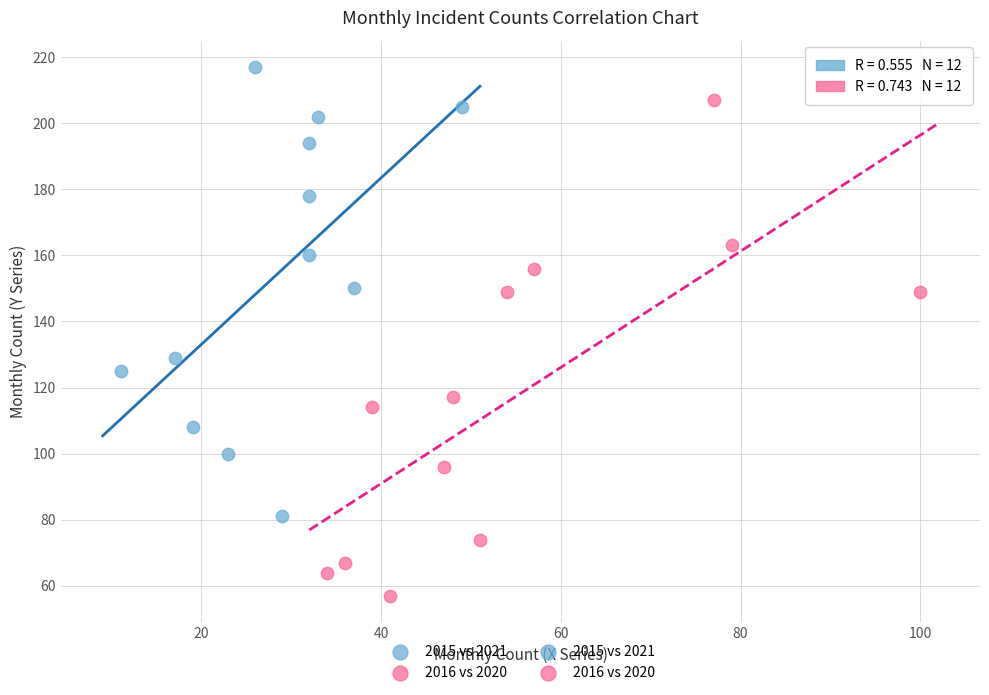

Which series reaches the minimum Y coordinate?

2016 vs 2020